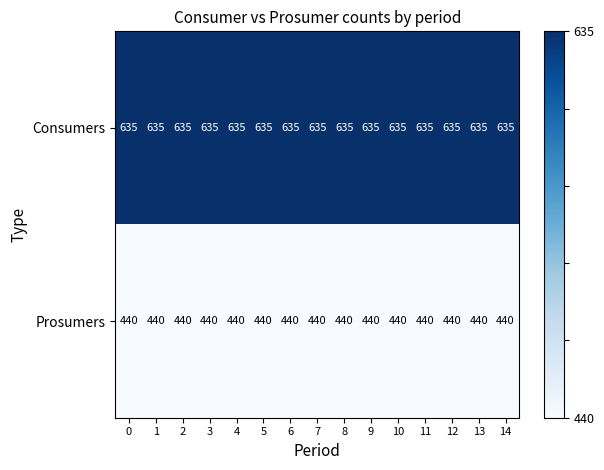

What is the average value of the Prosumers series?

440